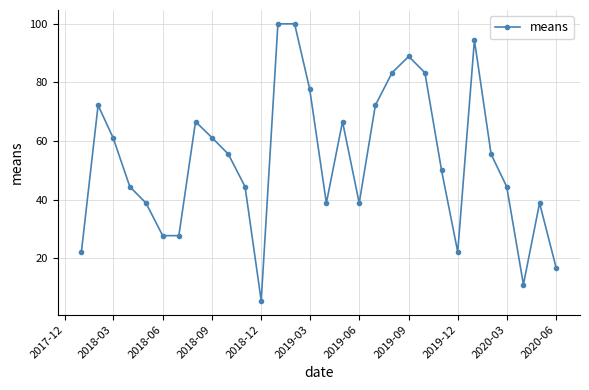

Does the chart display data point markers on the line(s)?

Yes